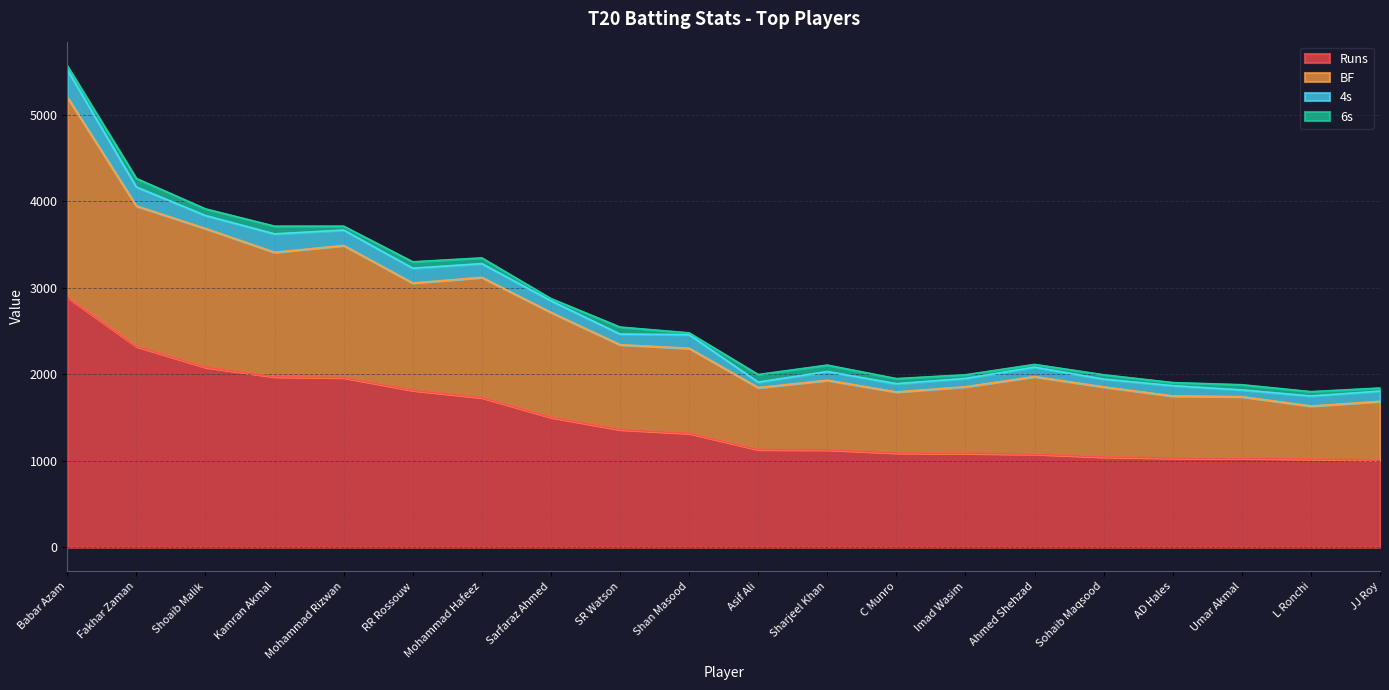

What is the highest value of the Runs series?

2893